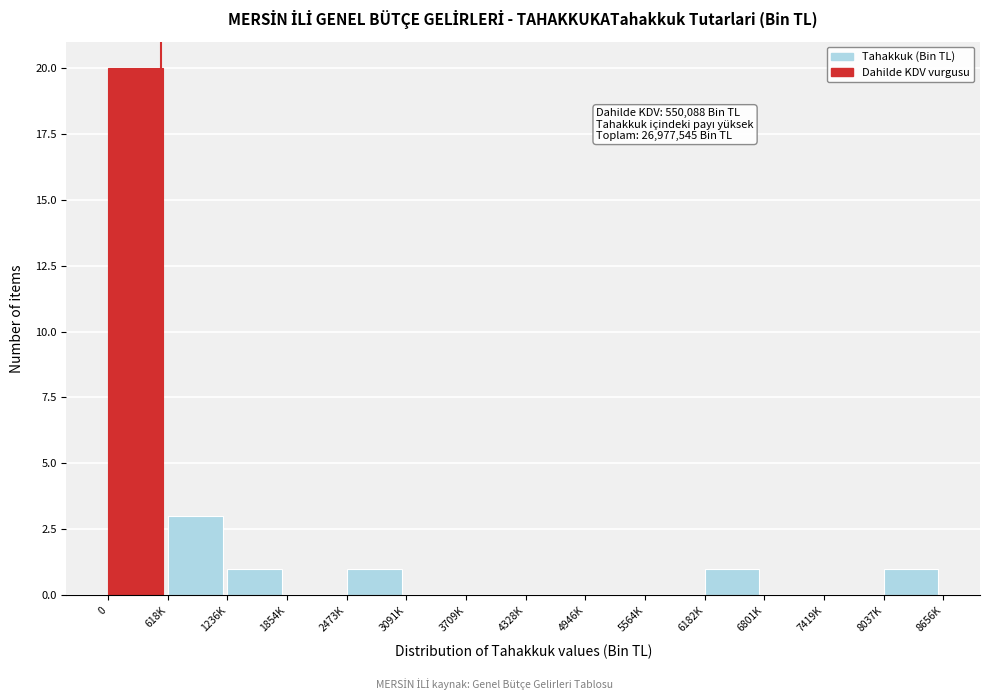

Reading left to right, list all the values displayed in this chart.

0=20	618K=3	1236K=1	1854K=0	2473K=1	3091K=0	3709K=0	4328K=0	4946K=0	5564K=0	6182K=1	6801K=0	7419K=0	8037K=1